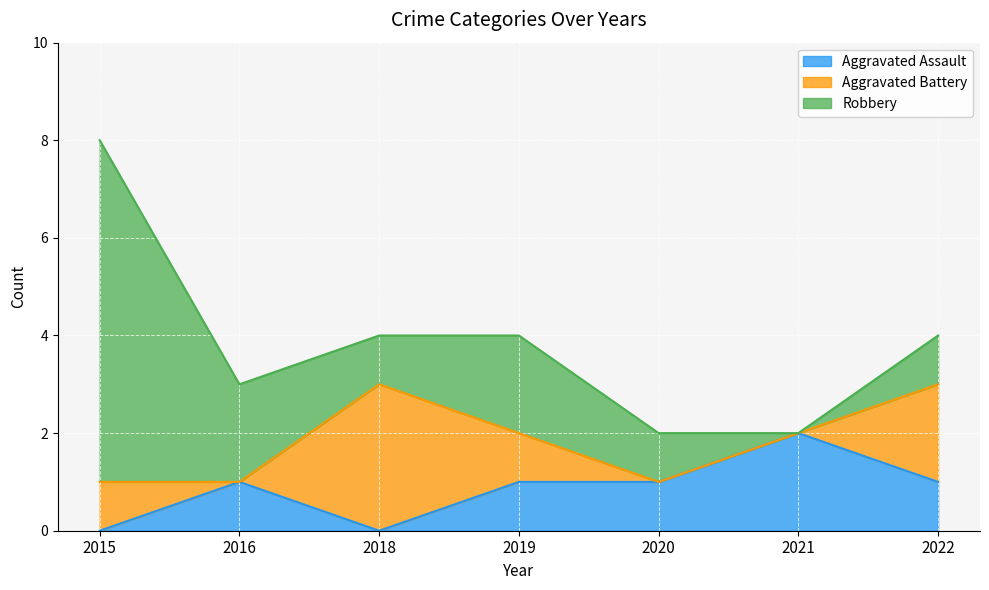

Reading right to left, transcribe all the data shown in this chart.

Aggravated Assault: 1	2	1	1	0	1	0
Aggravated Battery: 2	0	0	1	3	0	1
Robbery: 1	0	1	2	1	2	7